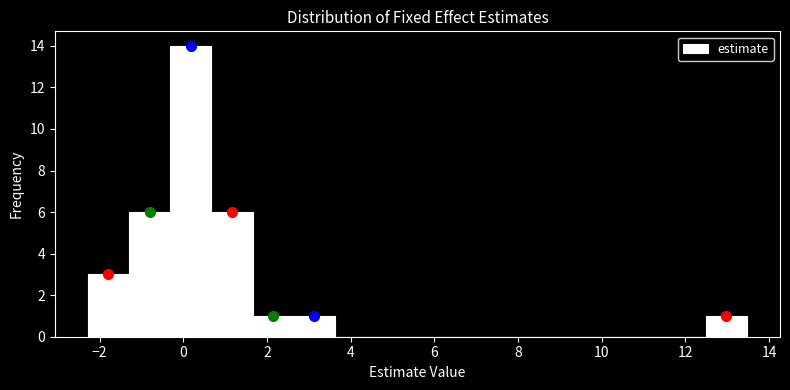

Which range on the x-axis has the tallest bar?

-0.4 to 0.6